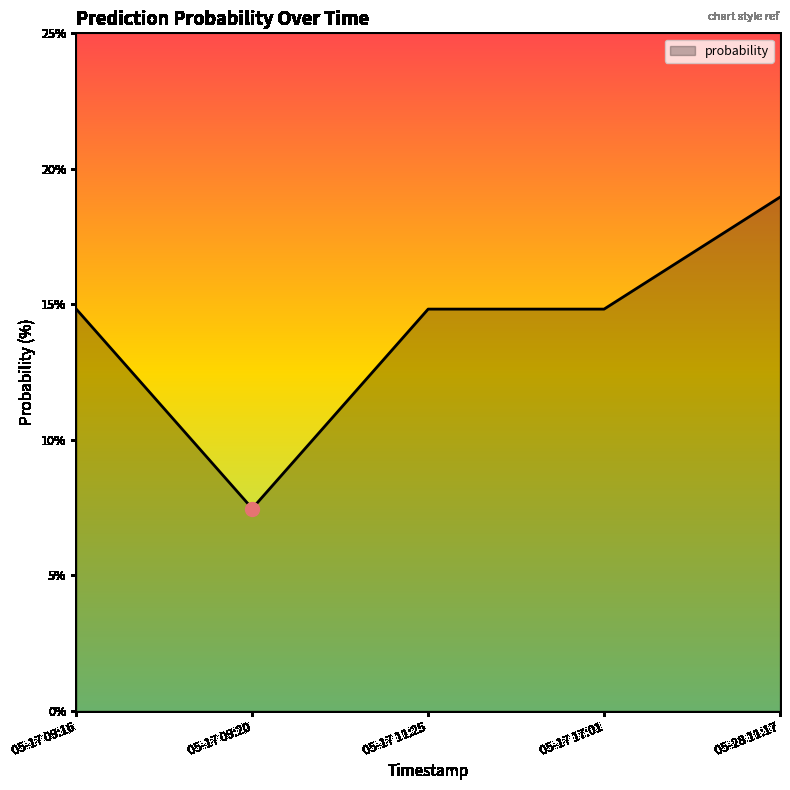

Reading right to left, what are all the values shown in this chart?

19.0	14.8	14.8	7.5	14.8